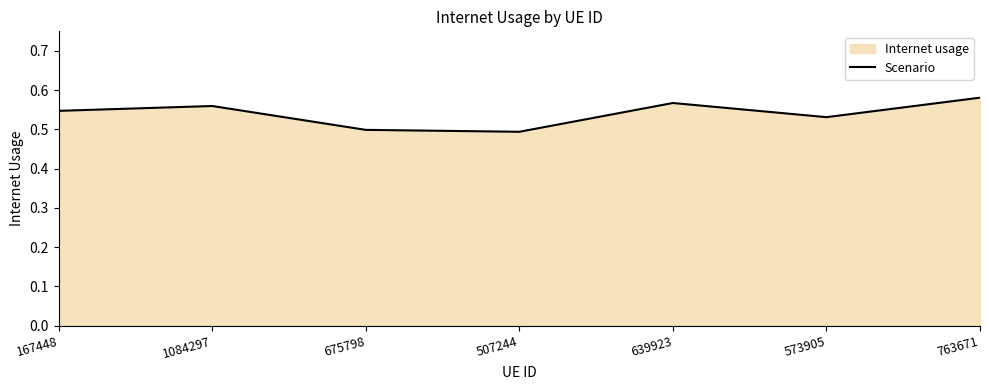

What is the difference between the maximum and minimum values?

0.1